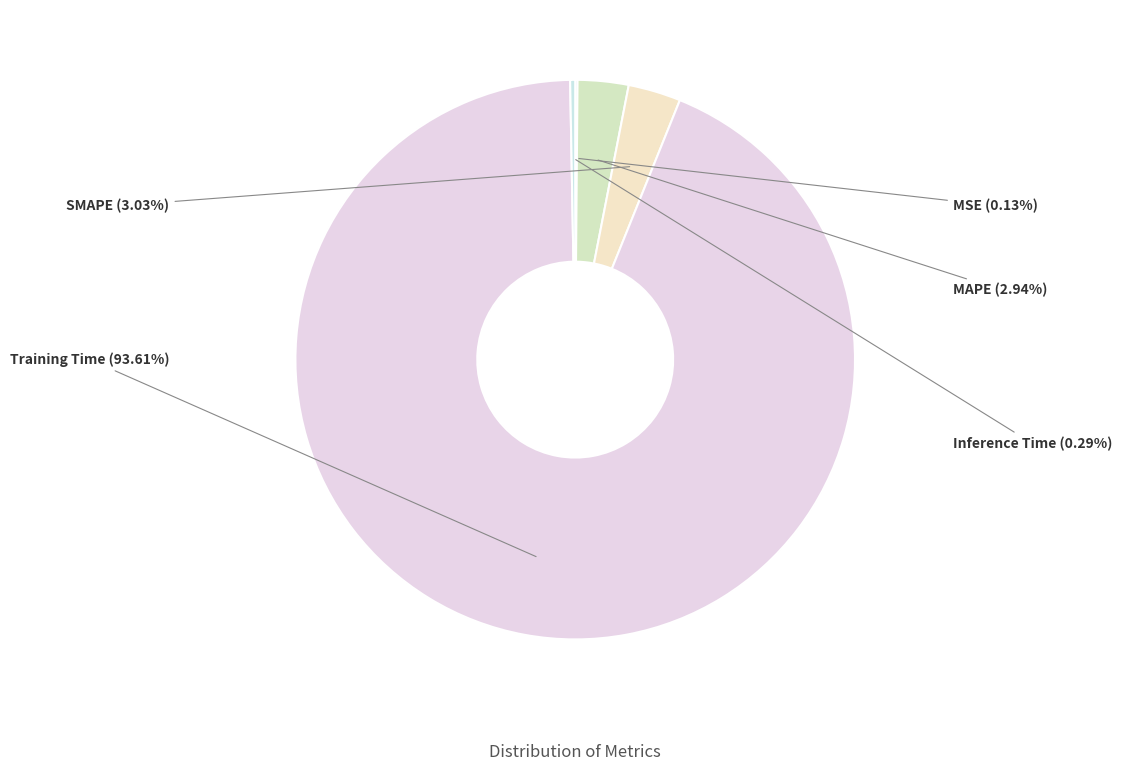

The Inference Time slice represents 0% of the pie. True or false?

True